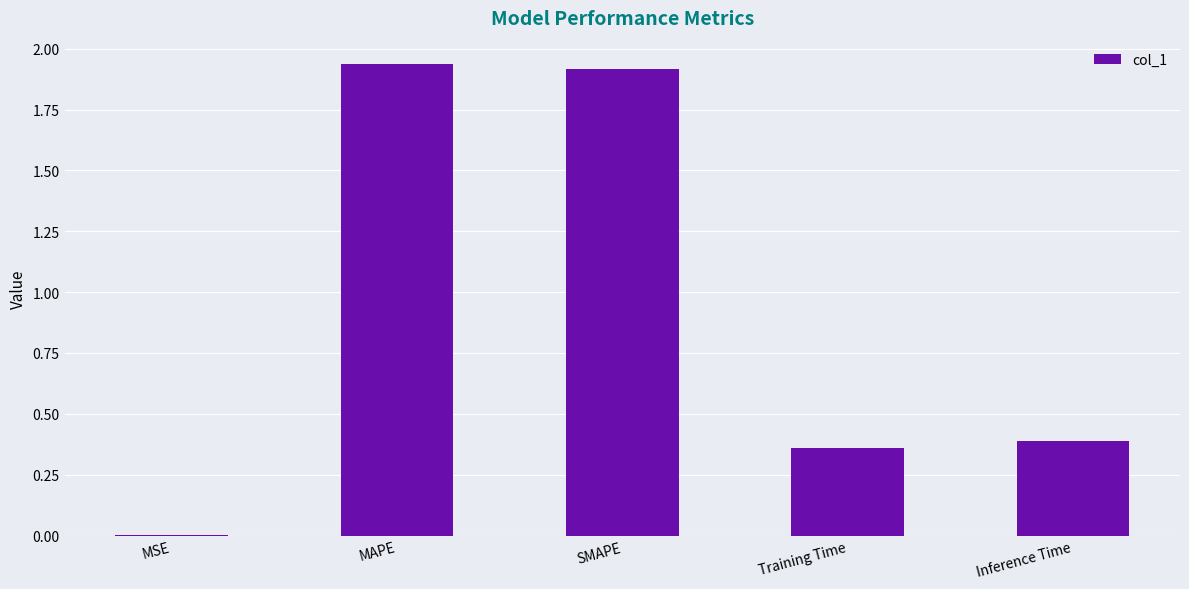

The chart shows a value of 1.9 at SMAPE. True or false?

True